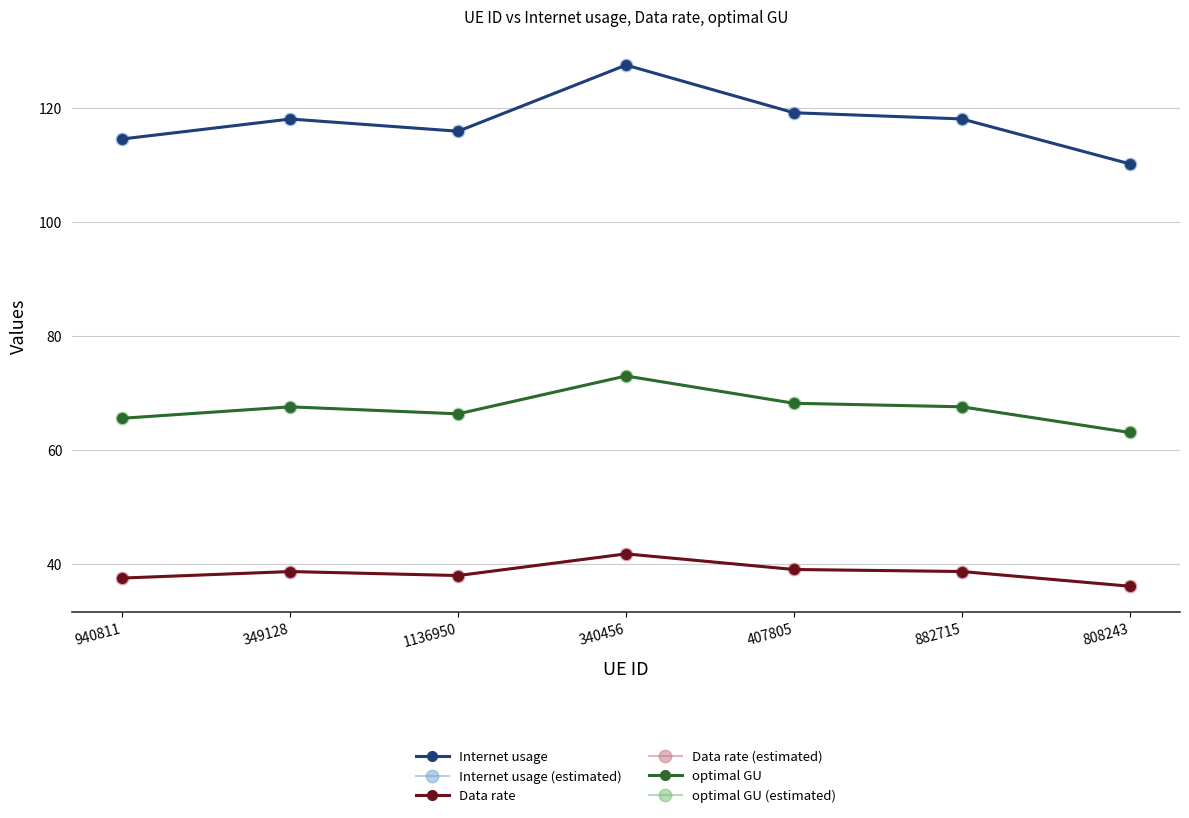

Rank the series by their maximum value, from lowest to highest.

Data rate, Data rate (estimated), optimal GU, optimal GU (estimated), Internet usage, Internet usage (estimated)